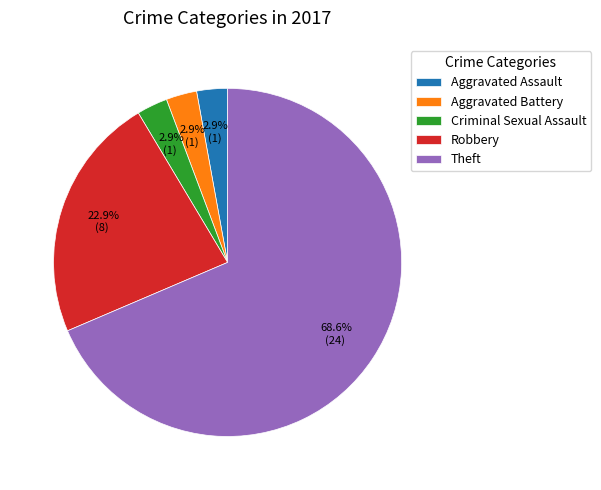

What percentage do Robbery and Aggravated Assault together represent?

25.7%